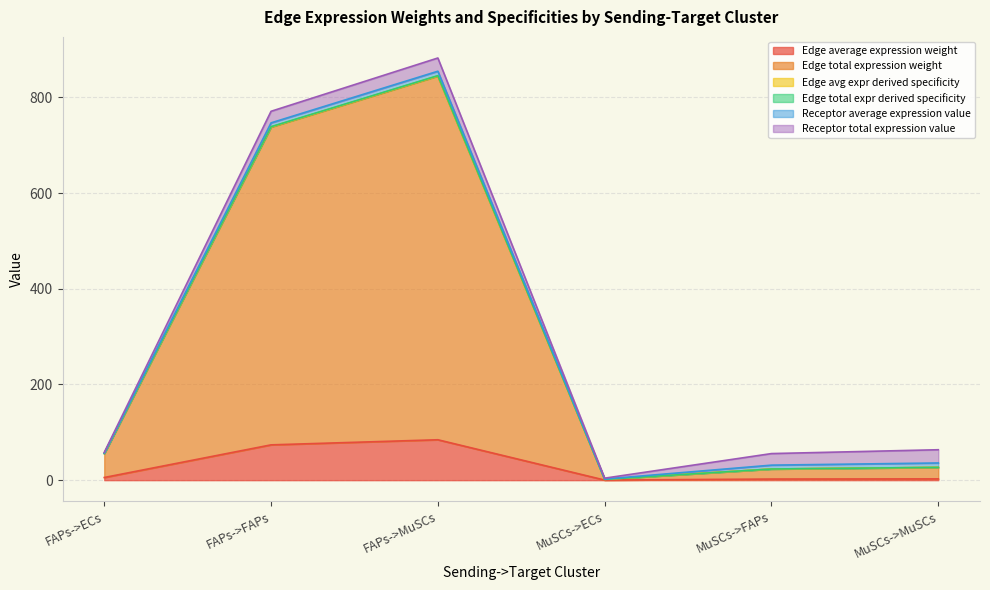

Which label corresponds to the smallest value in the chart?

MuSCs->ECs